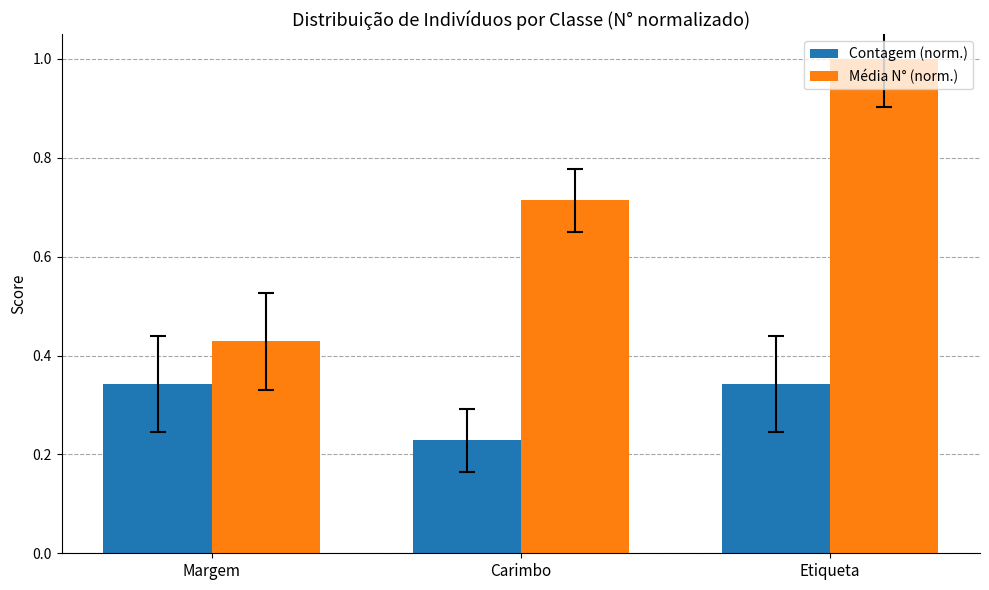

What is the difference between the maximum and minimum values in the Média N° (norm.) series?

0.6